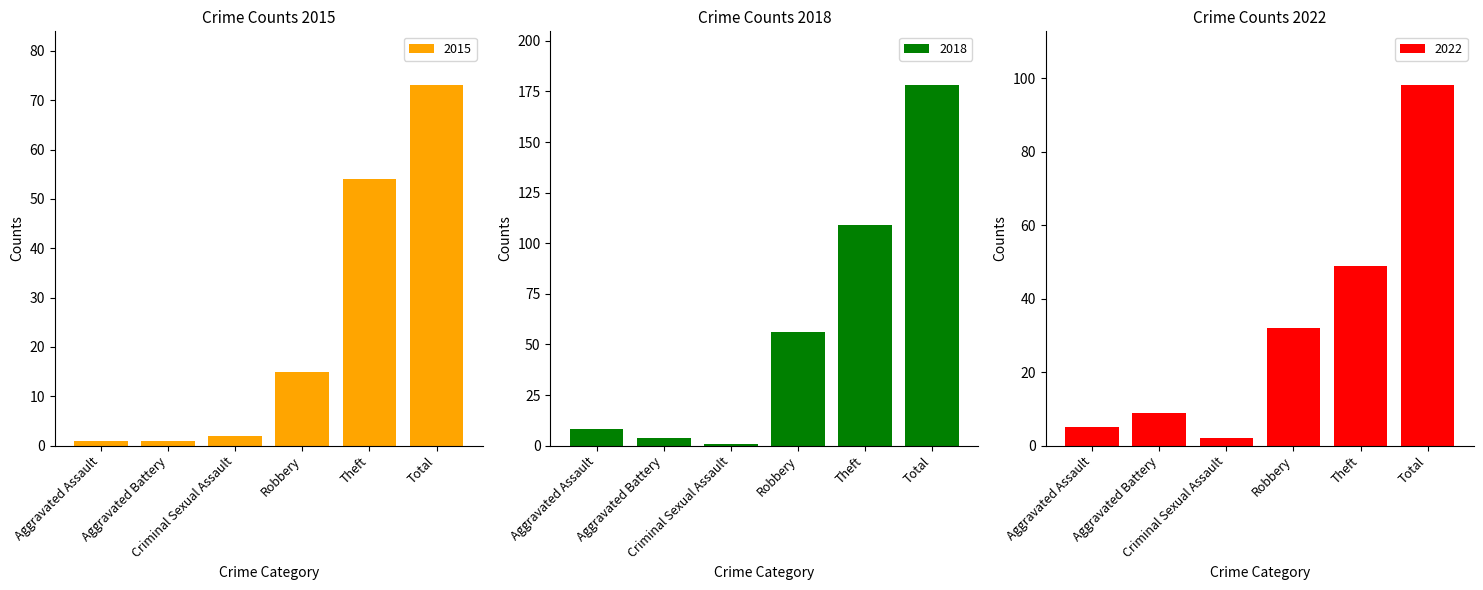

What is the maximum value for 2018?

178